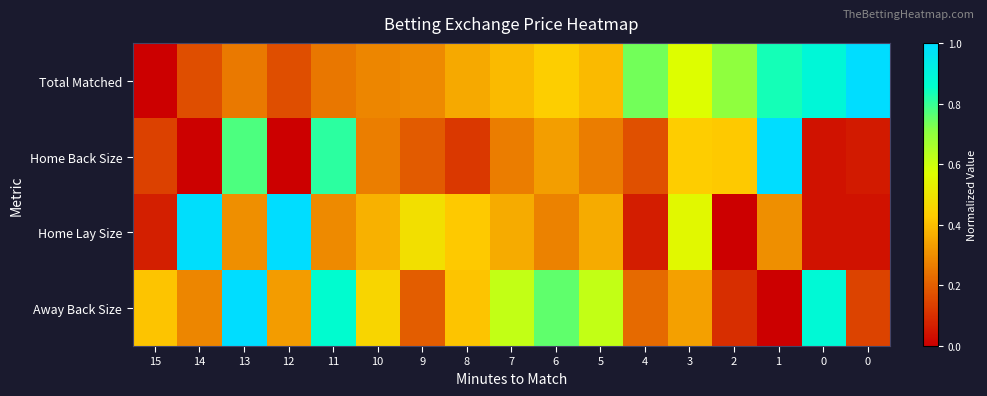

Reading left to right, transcribe all the data shown in this chart.

Total Matched: 15=0.0	14=0.2	13=0.3	12=0.2	11=0.3	10=0.3	9=0.3	8=0.4	7=0.4	6=0.4	5=0.4	4=0.7	3=0.6	2=0.7	1=0.8	0=0.9	0=1.0
Home Back Size: 15=0.1	14=0.0	13=0.8	12=0.0	11=0.8	10=0.3	9=0.2	8=0.1	7=0.3	6=0.3	5=0.3	4=0.2	3=0.4	2=0.4	1=1.0	0=0.0	0=0.1
Home Lay Size: 15=0.1	14=1.0	13=0.3	12=1.0	11=0.3	10=0.4	9=0.5	8=0.4	7=0.4	6=0.3	5=0.4	4=0.1	3=0.6	2=0.0	1=0.3	0=0.0	0=0.0
Away Back Size: 15=0.4	14=0.3	13=1.0	12=0.3	11=0.9	10=0.5	9=0.2	8=0.4	7=0.6	6=0.8	5=0.6	4=0.2	3=0.3	2=0.1	1=0.0	0=0.9	0=0.1